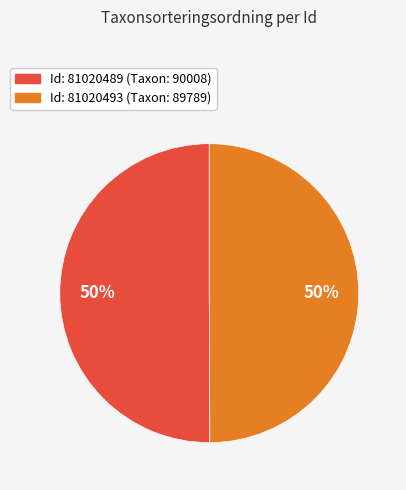

To the nearest percent, what is the average slice percentage?

50%